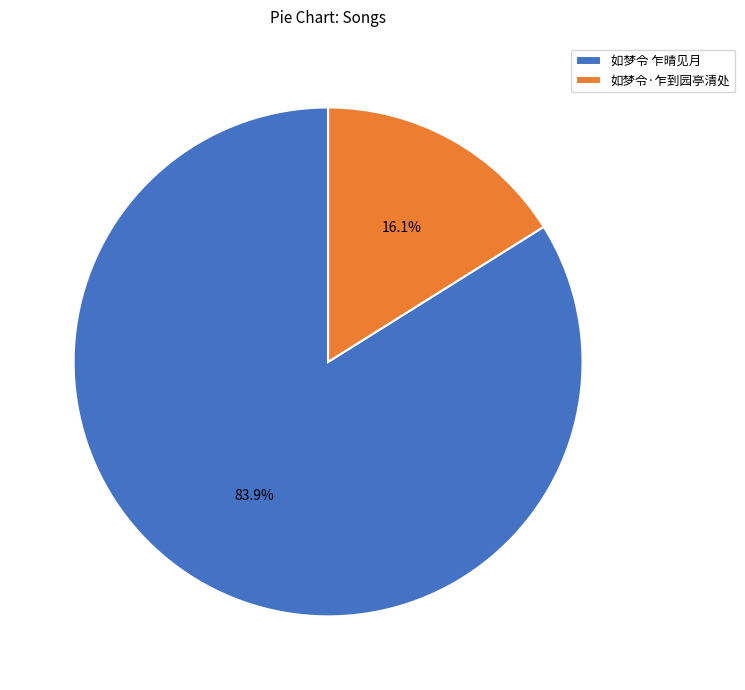

To the nearest percent, what percentage of the pie is 如梦令 乍晴见月?

84%